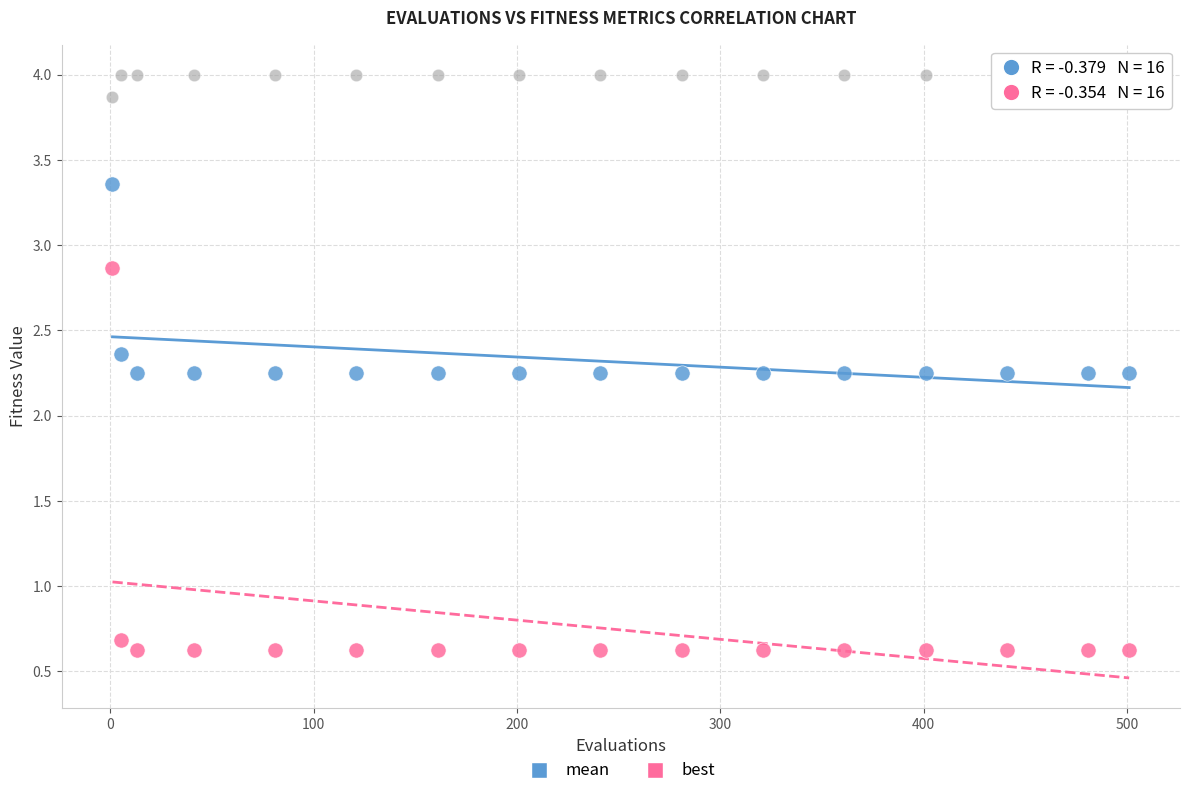

Across all data points, what is the range of X values (max minus min)?

500.0